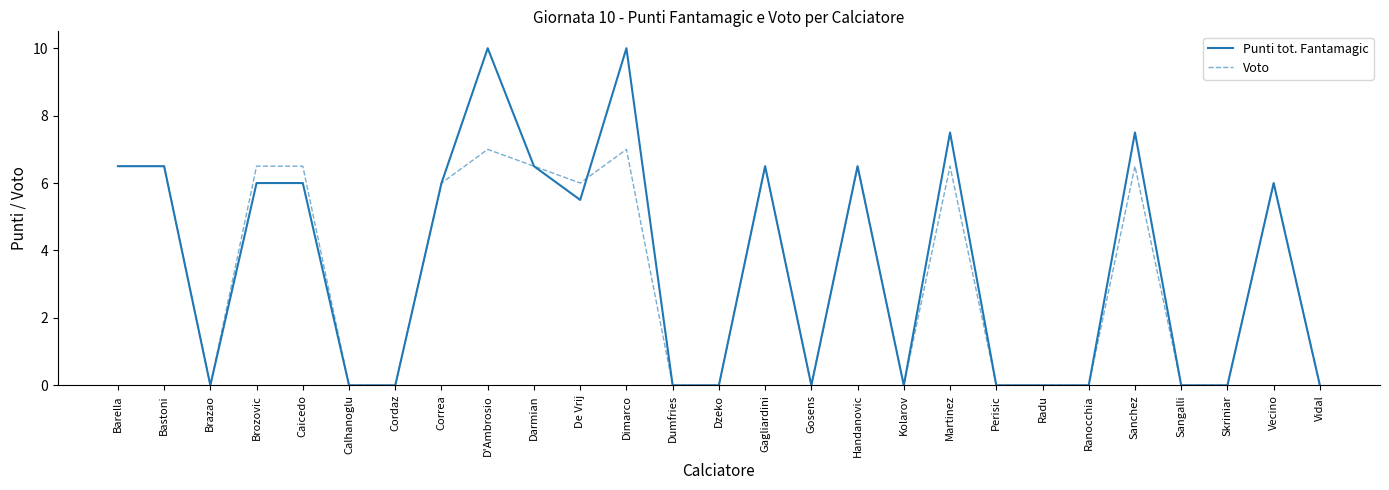

How many series are shown in this chart?

2